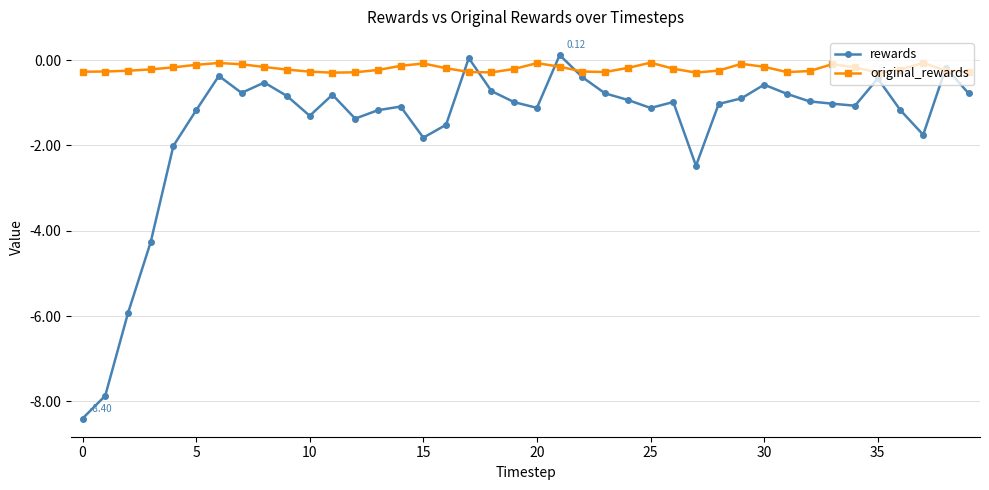

Rank the series by their average value, from highest to lowest.

original_rewards, rewards